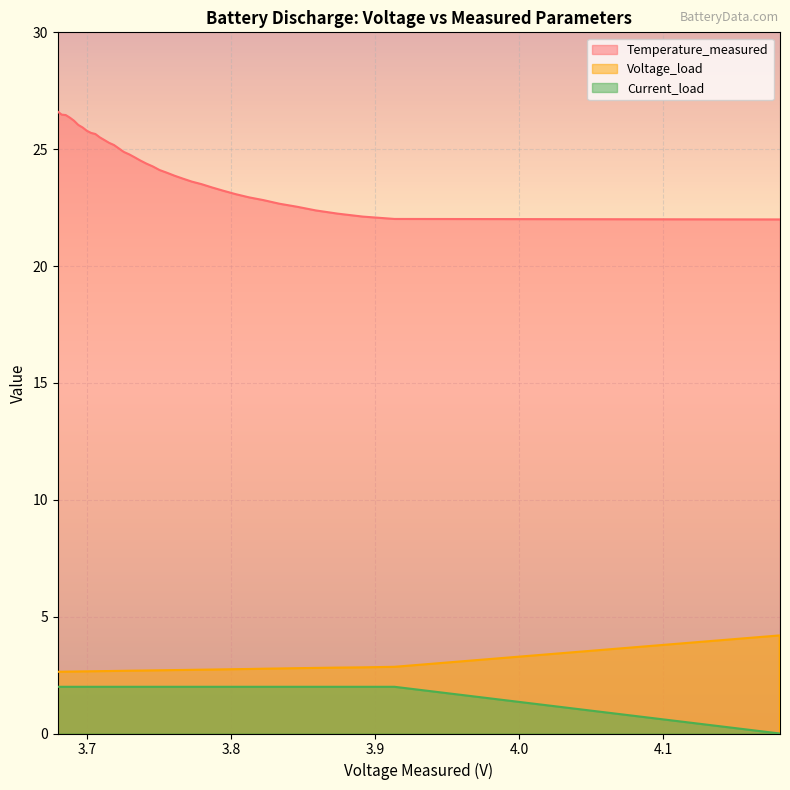

Which series changed the most between 6 and 26?

Temperature_measured